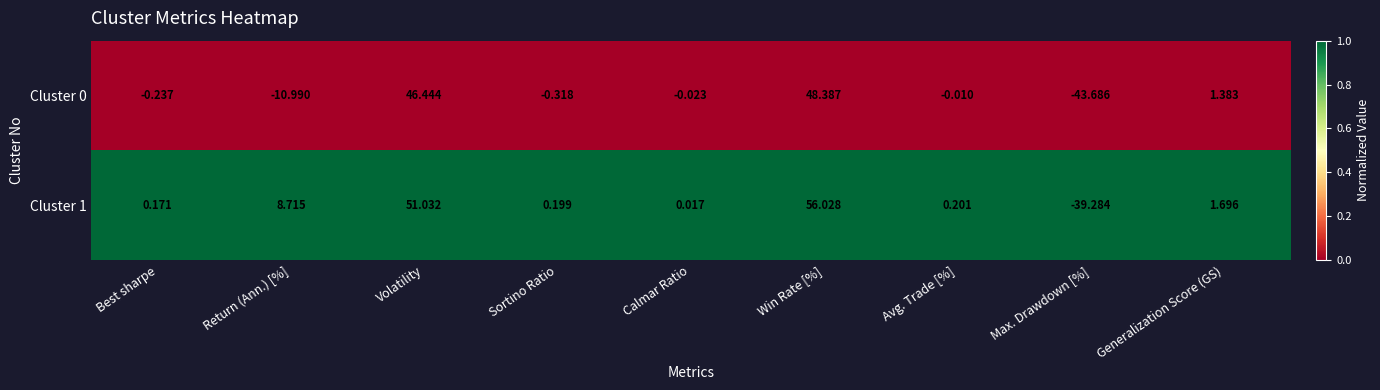

Is the value of Cluster 1 at Calmar Ratio greater than the value of Cluster 0 at Generalization Score (GS)?

No